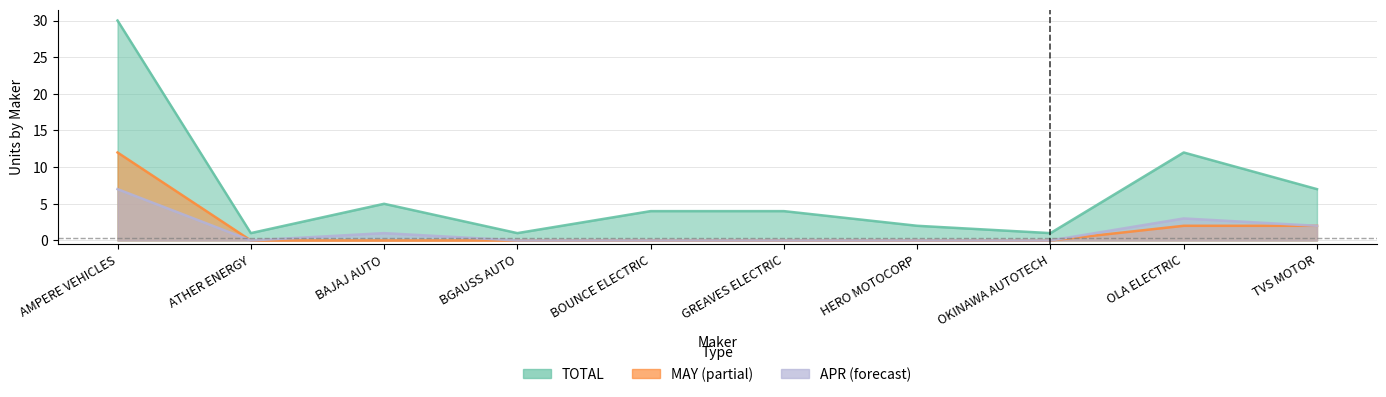

Count the number of data series in this chart.

3